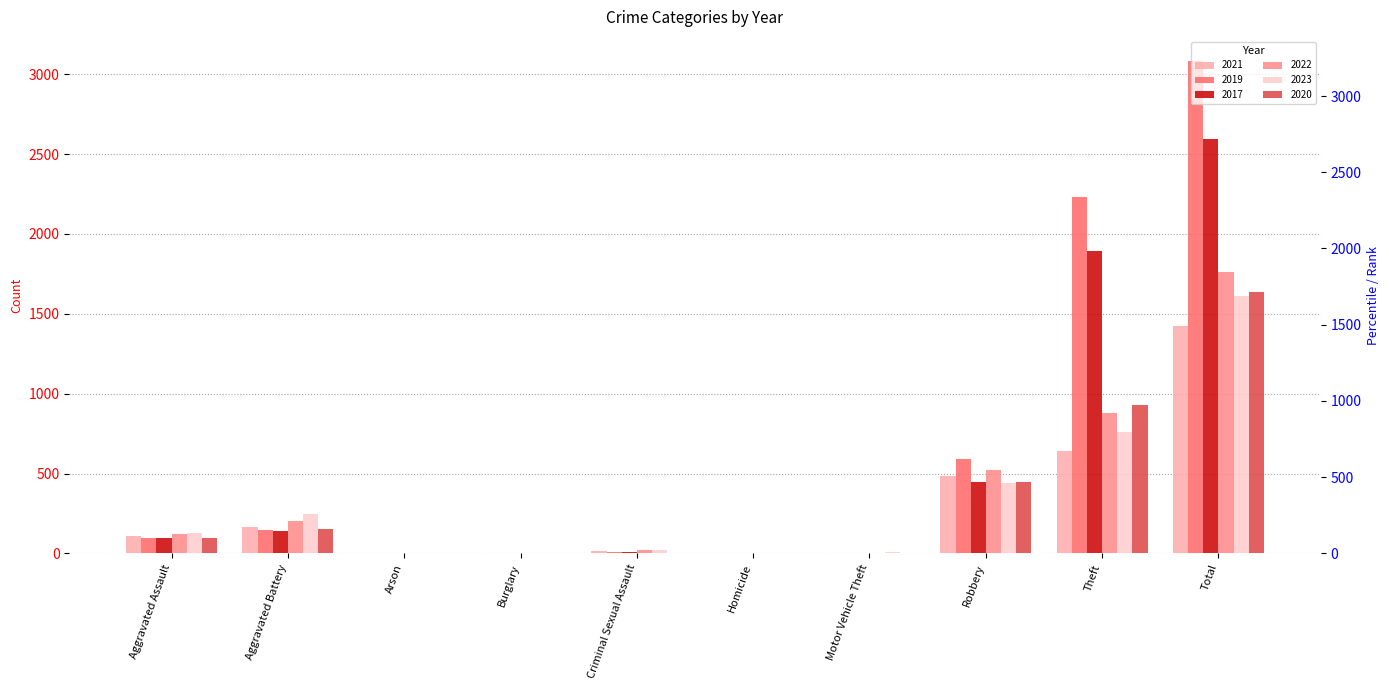

Which category has the lowest value across all series?

Arson